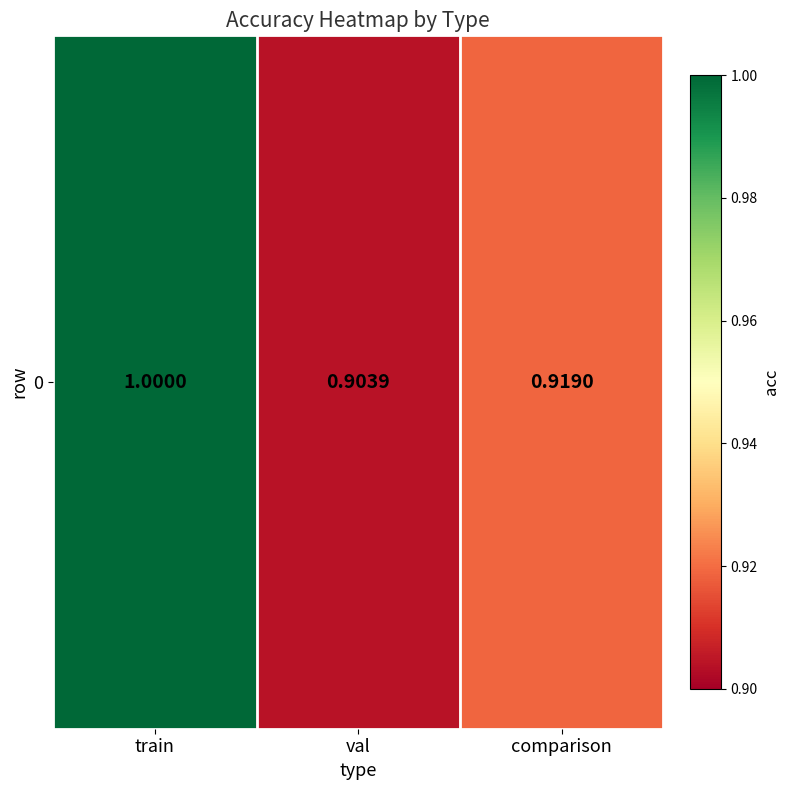

The chart shows a value of 1.0 at train. True or false?

True